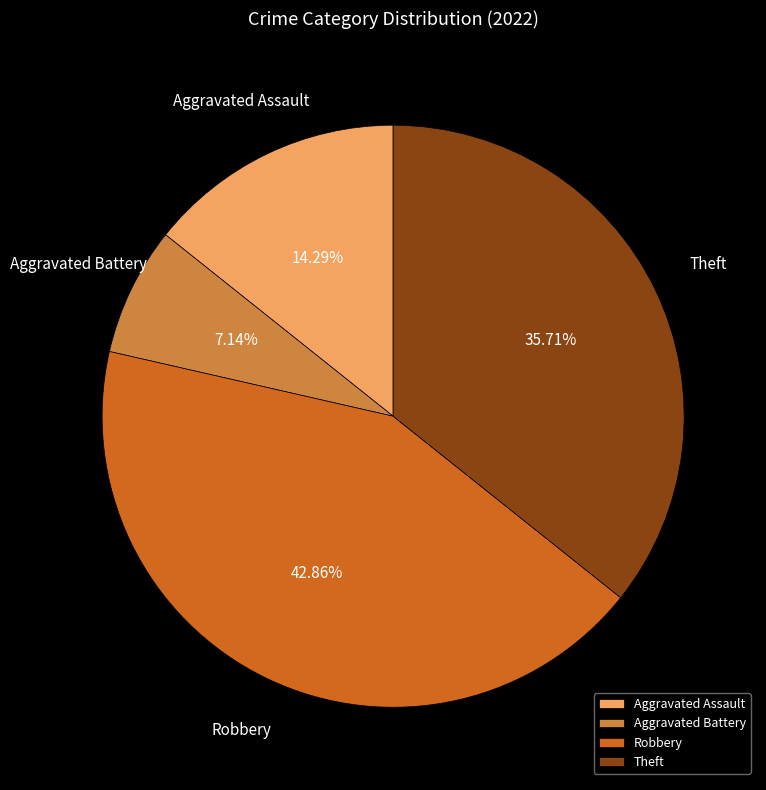

Between Aggravated Battery and Robbery, which is larger?

Robbery